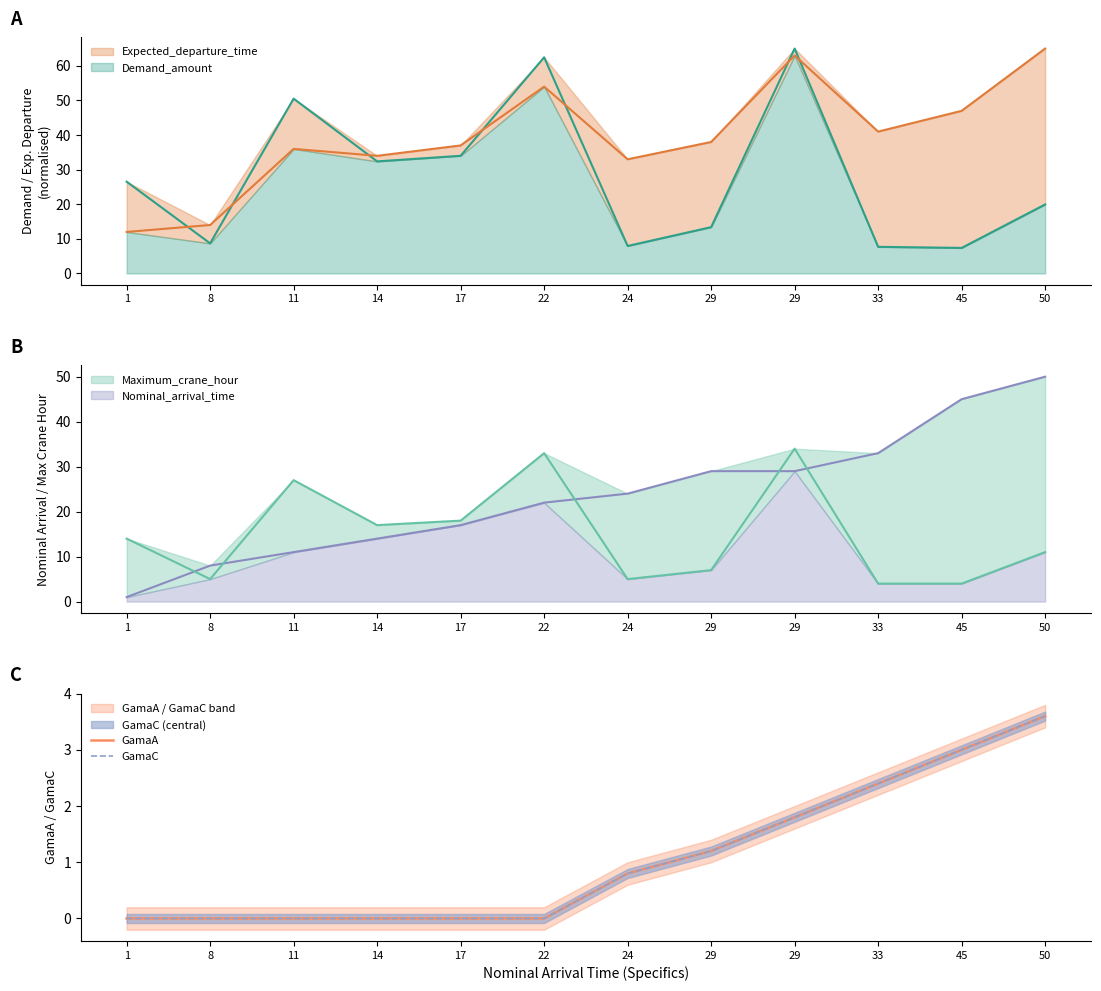

True or false: GamaC has a value of 0.6 at 33.

False